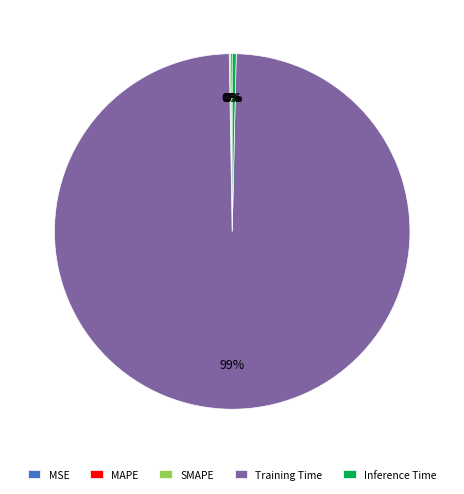

Which slice is the largest?

Training Time